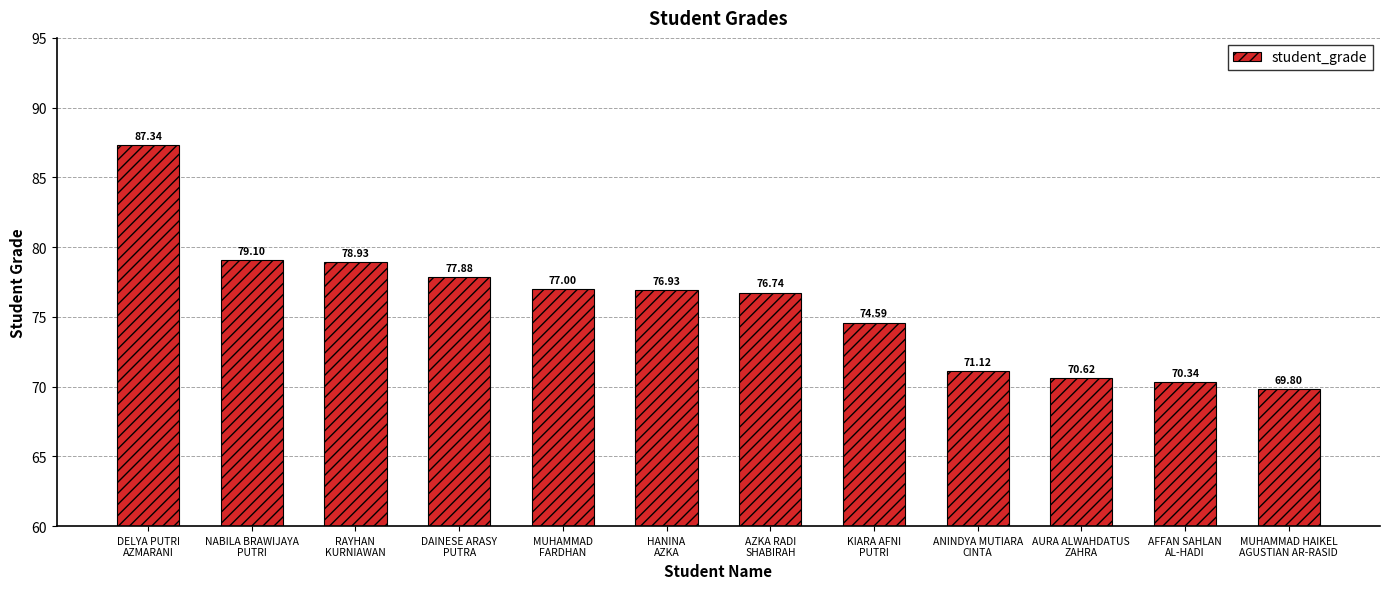

What is the sum of the values at RAYHAN
KURNIAWAN and MUHAMMAD HAIKEL
AGUSTIAN AR-RASID?

148.7